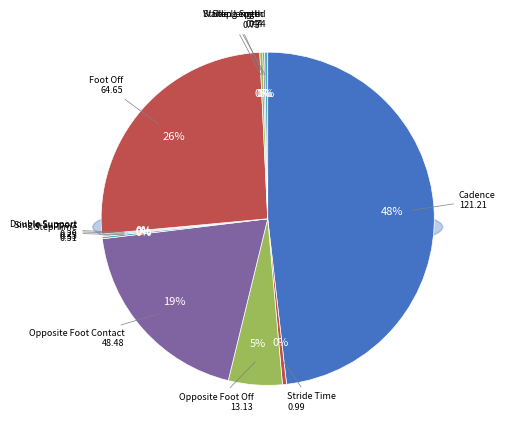

The Walking Speed slice represents 11% of the pie. True or false?

False